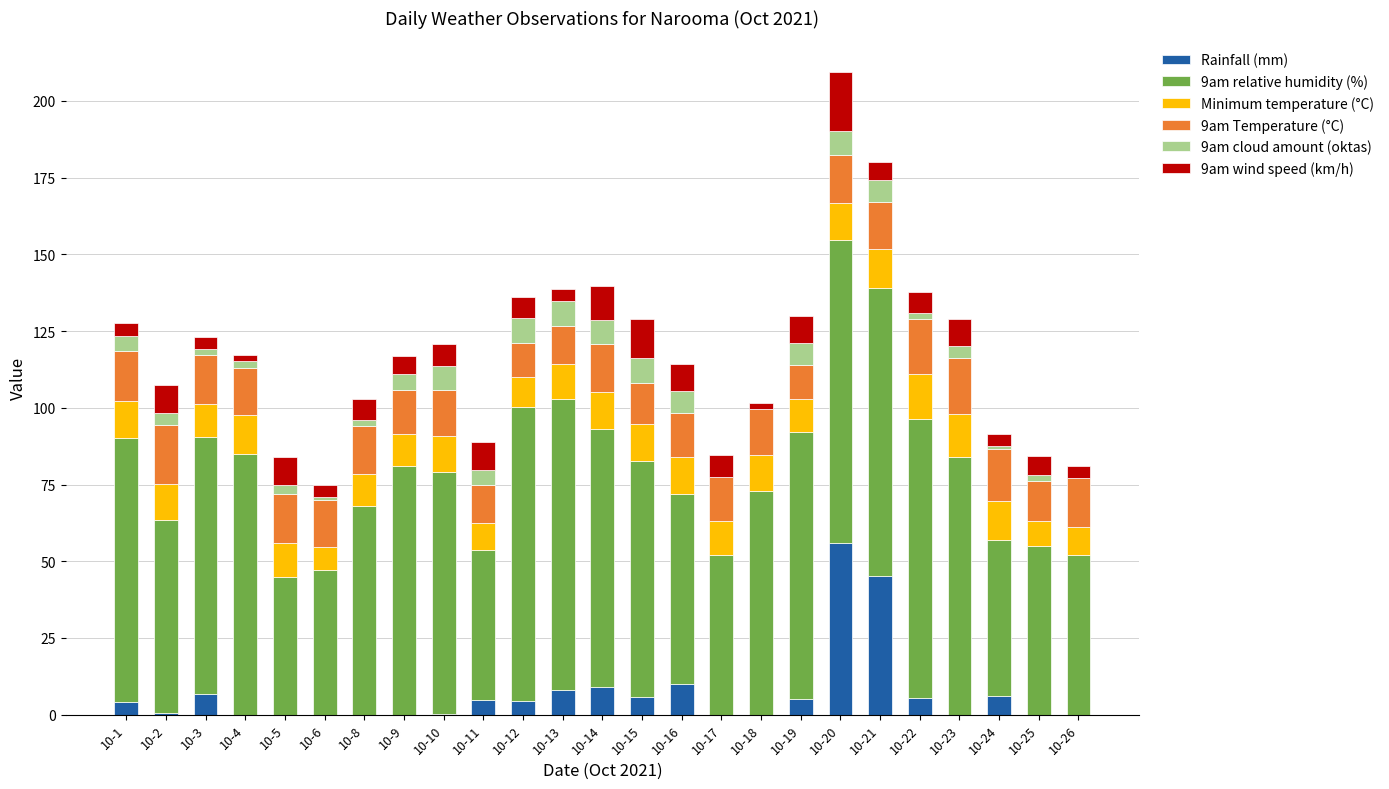

How many categories are shown in the chart?

25